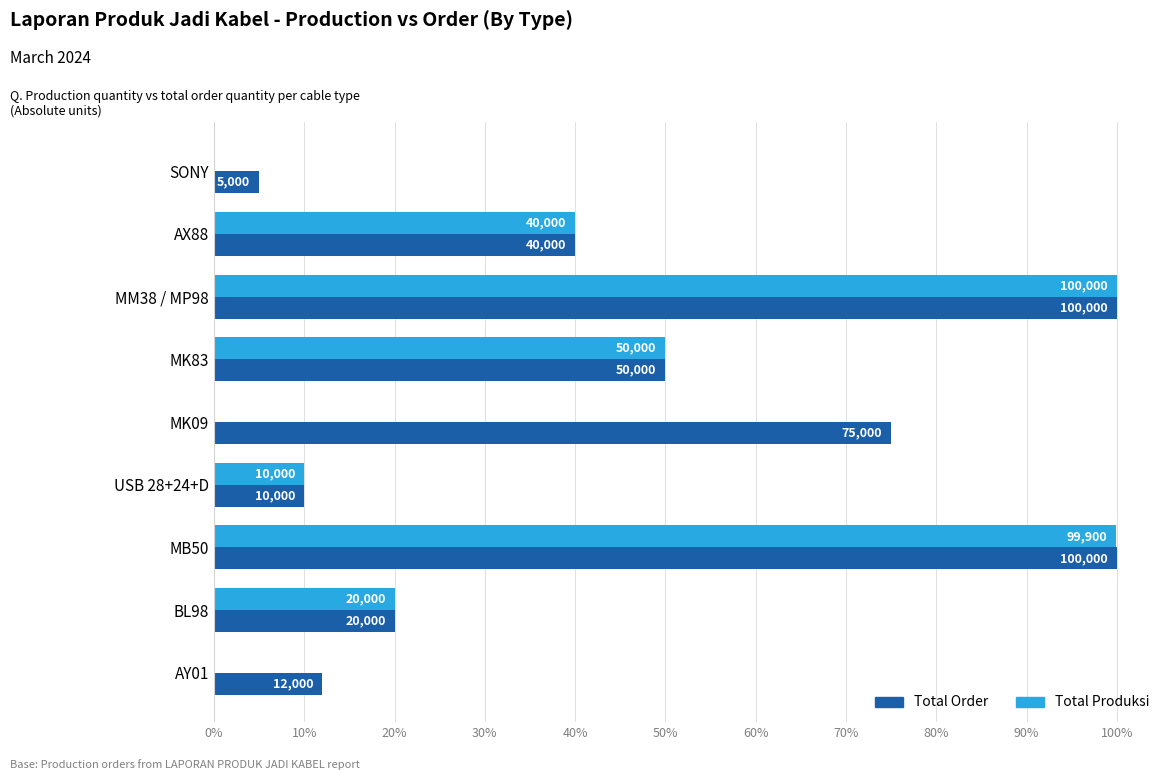

What are all the series names shown in the legend?

Total Order, Total Produksi